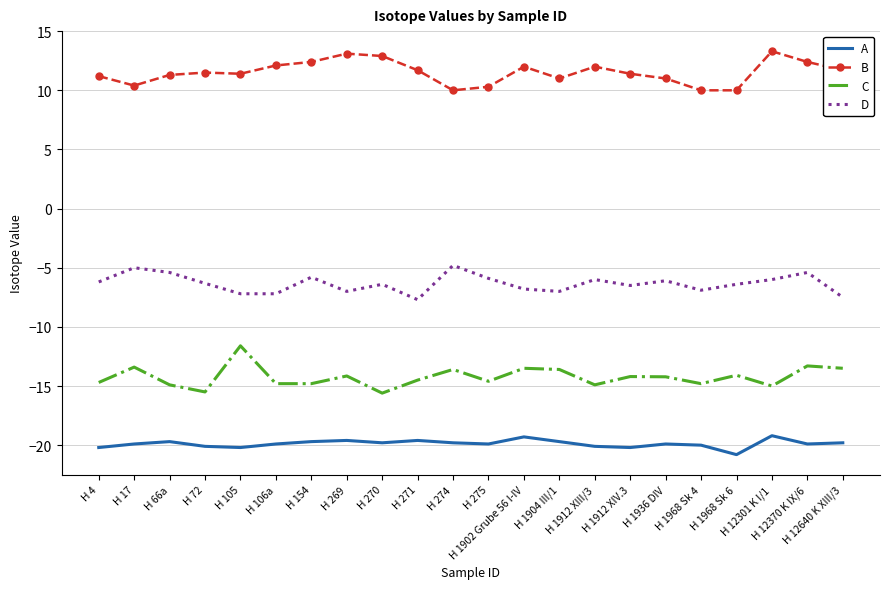

List the series in order of their overall mean, highest first.

B, D, C, A